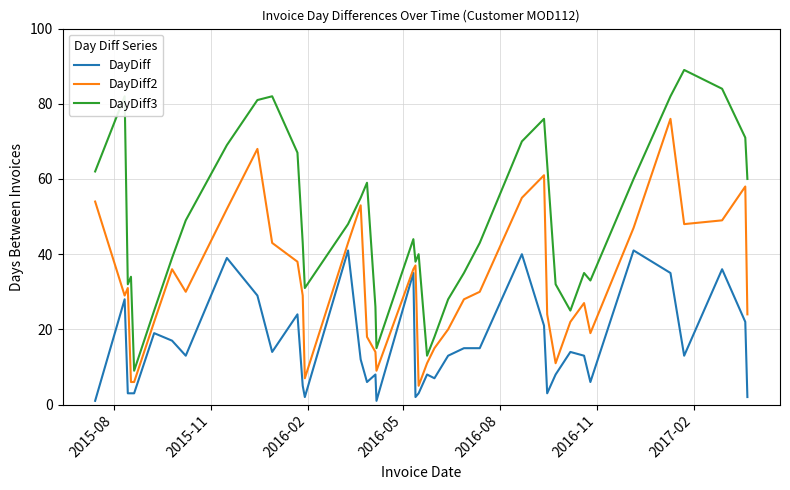

At how many categories does at least one series exceed 8?

40